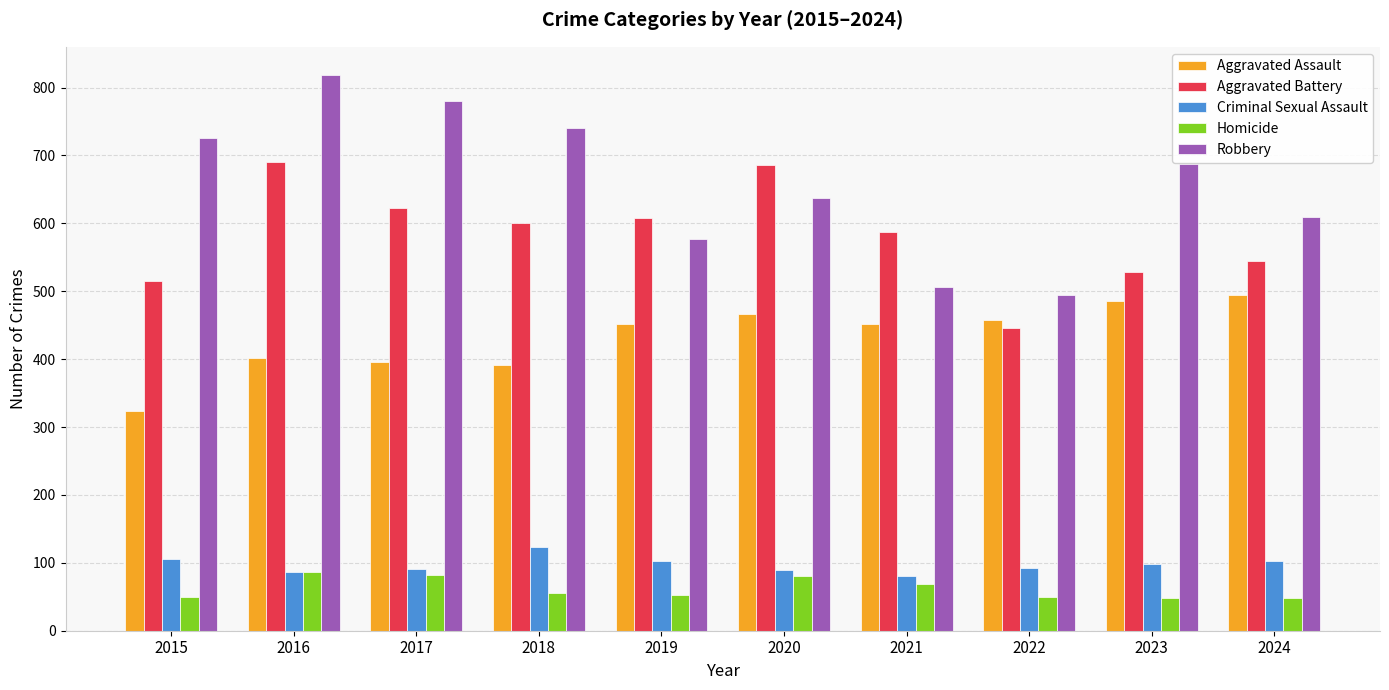

What is the sum of all Criminal Sexual Assault values?

971